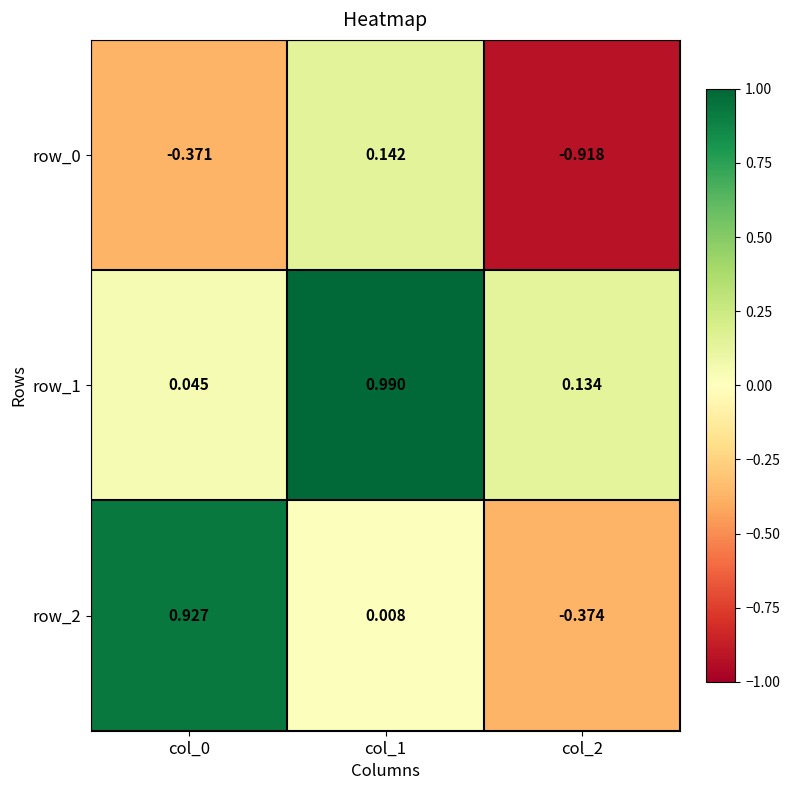

Which series has the largest total across all categories?

row_1